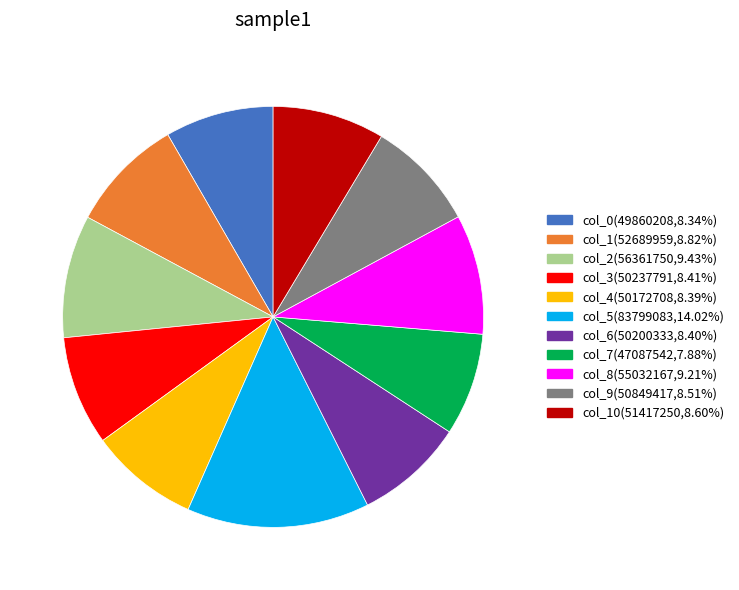

Is the sum of col_0(49860208,8.34%) and col_2(56361750,9.43%) greater than half?

No